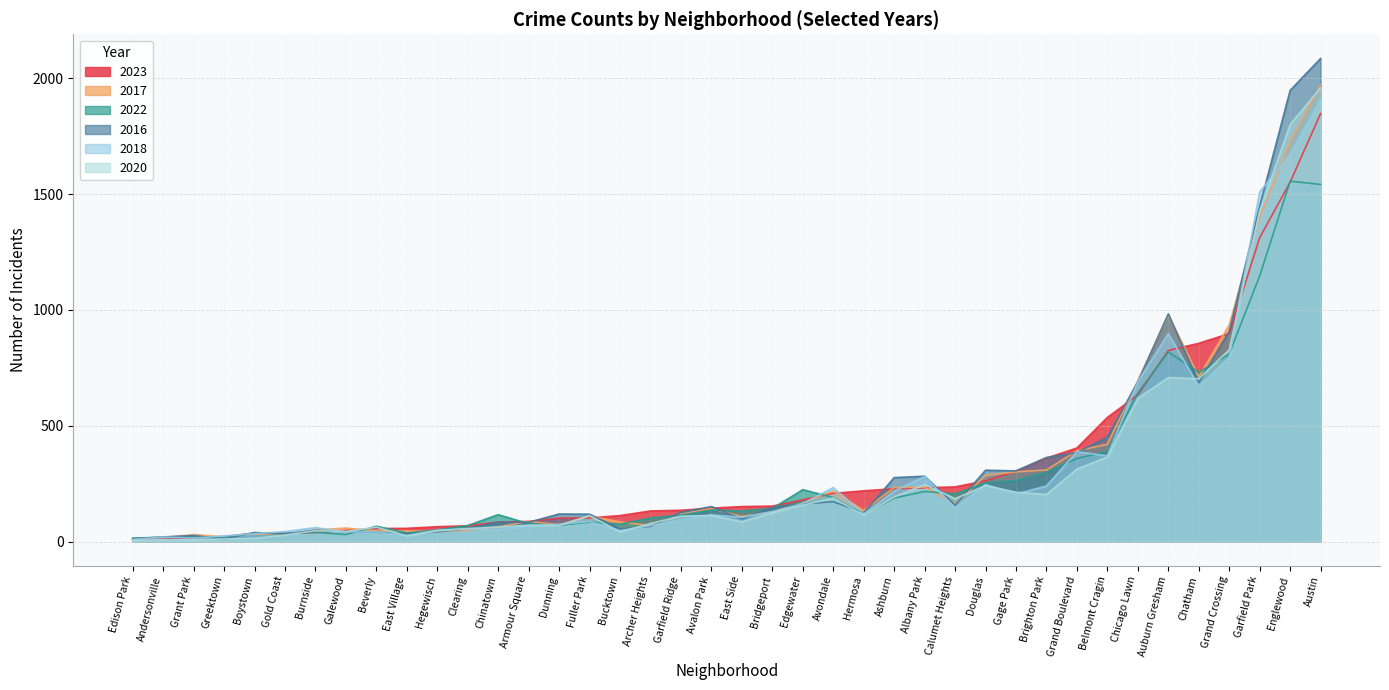

At which category does the chart reach its minimum across all series?

Edison Park